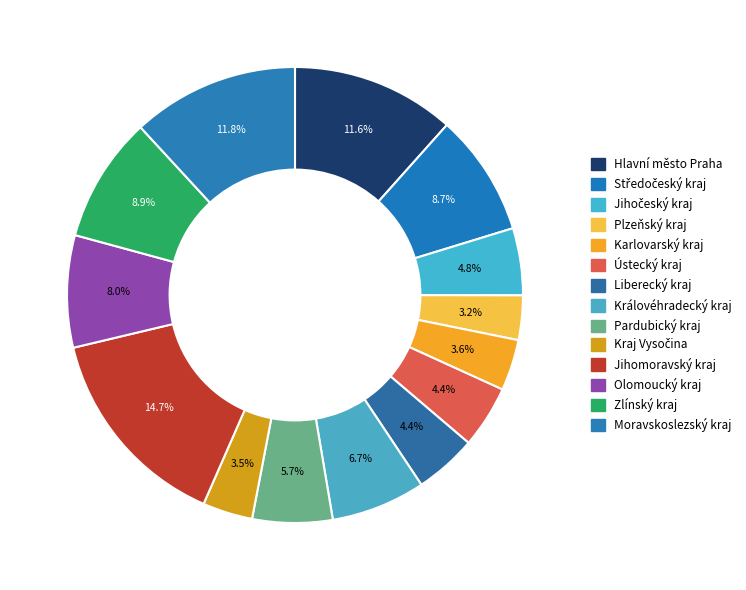

Rank the categories by value from highest to lowest.

Jihomoravský kraj, Moravskoslezský kraj, Hlavní město Praha, Zlínský kraj, Středočeský kraj, Olomoucký kraj, Královéhradecký kraj, Pardubický kraj, Jihočeský kraj, Ústecký kraj, Liberecký kraj, Karlovarský kraj, Kraj Vysočina, Plzeňský kraj